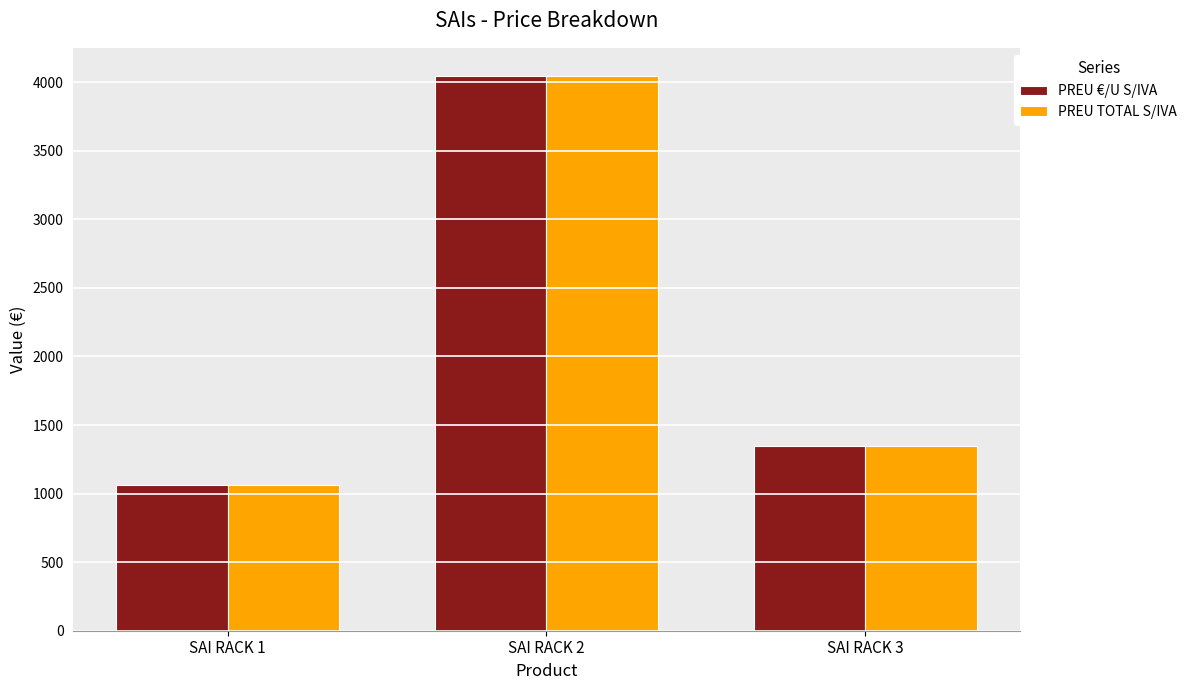

At which category is the sum across all series the highest?

SAI RACK 2